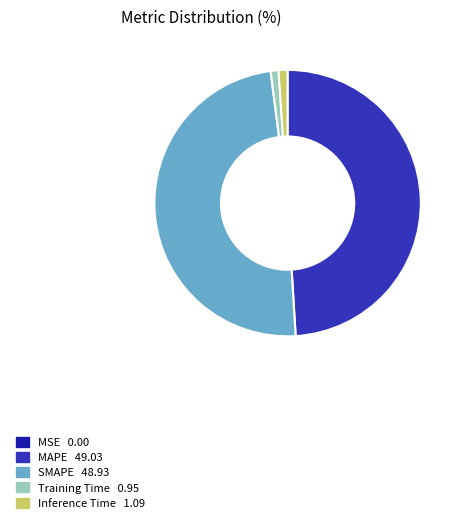

Does Training Time account for over 50% of the chart?

No